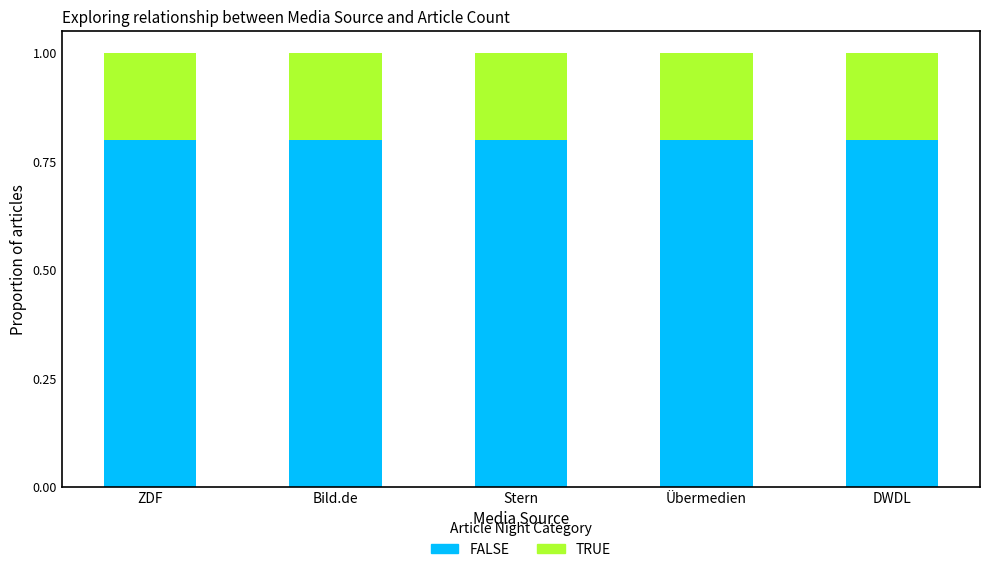

True or false: FALSE has a value of 0.4 at ZDF.

False